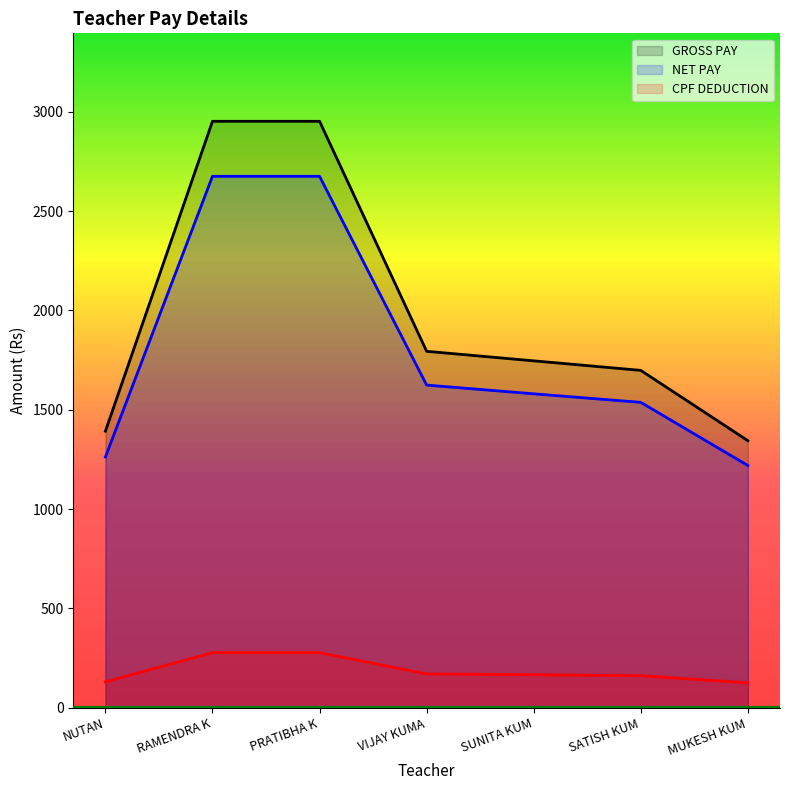

True or false: NET PAY and GROSS PAY cross at least once.

False